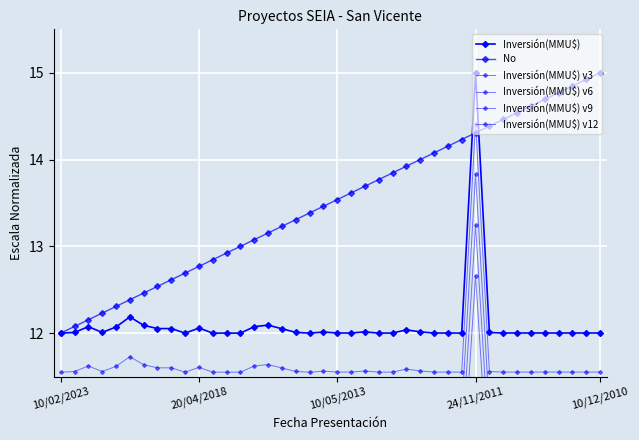

What is the smallest value displayed?

10.2